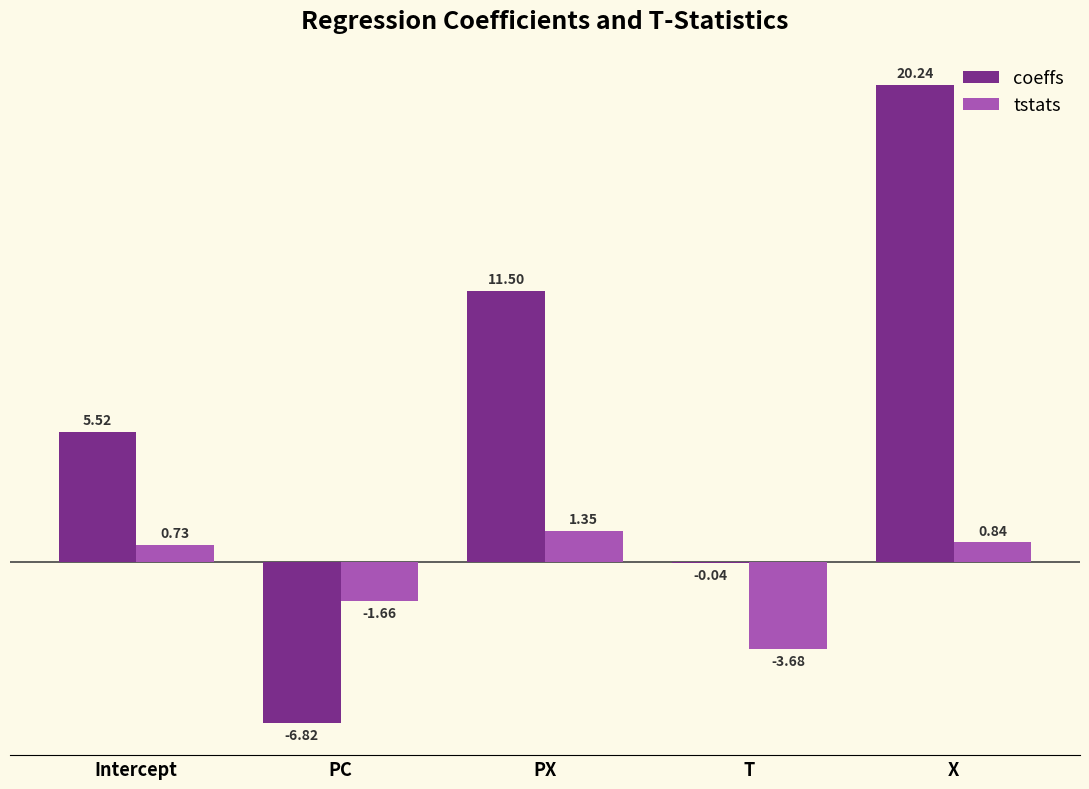

Where does the tstats series first go above 0?

Intercept